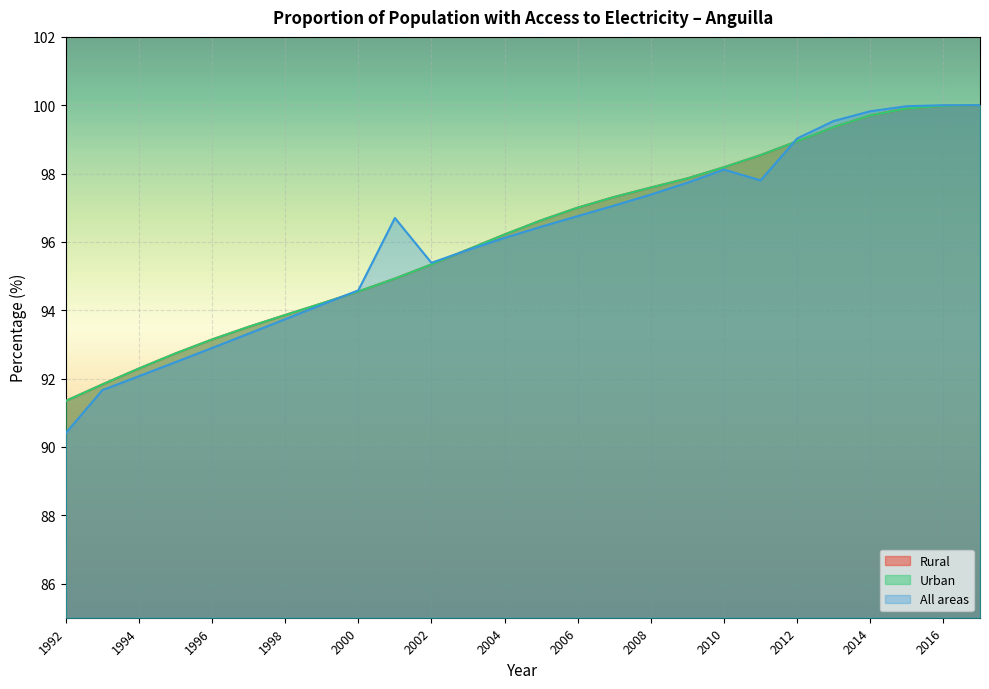

What is the sum of the Urban values at 2011 and 1999?

192.7